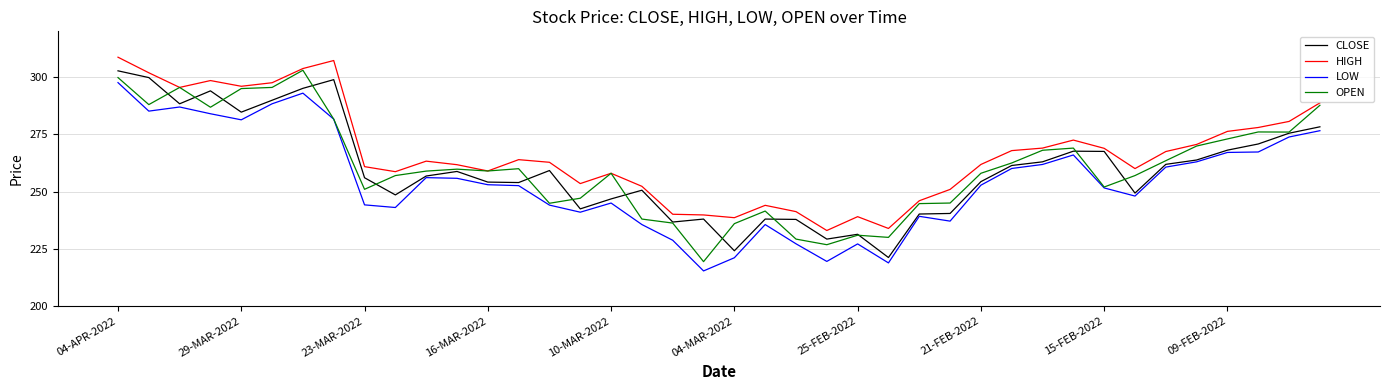

True or false: HIGH and LOW cross at least once.

False